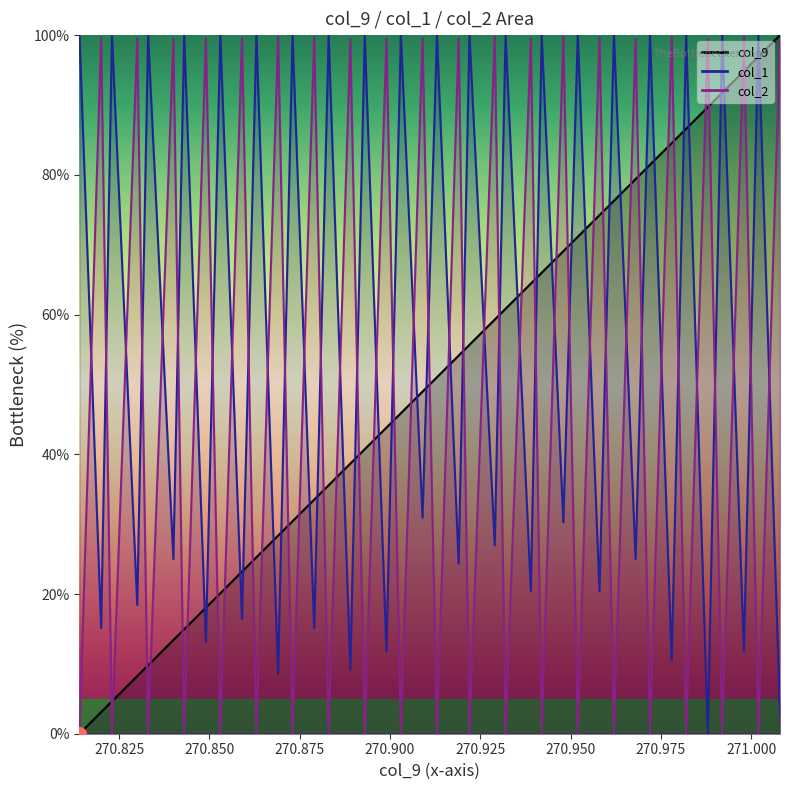

How many values in the col_1 series are below 100?

20